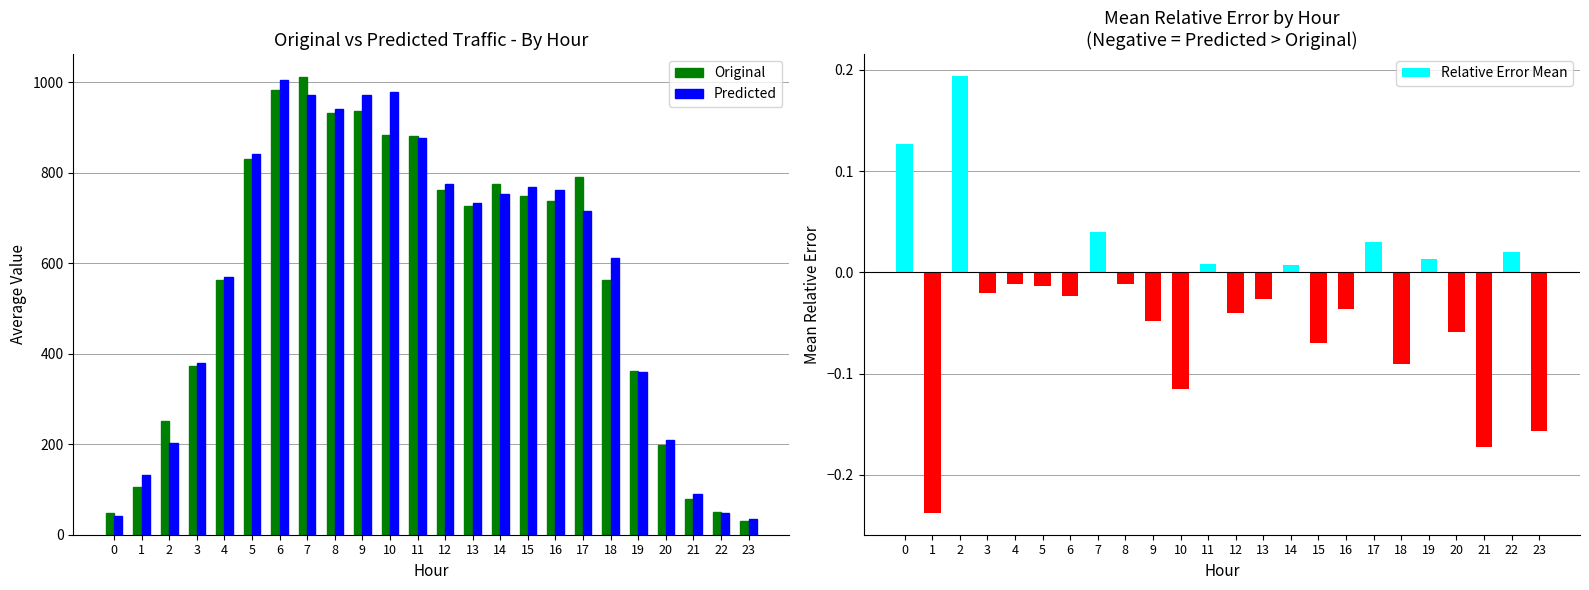

What is the smallest value displayed?

-0.2